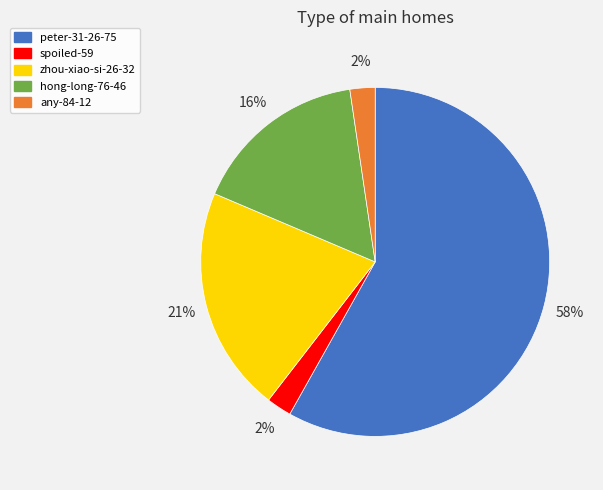

What percentage is the spoiled-59 slice, to the nearest percent?

2%